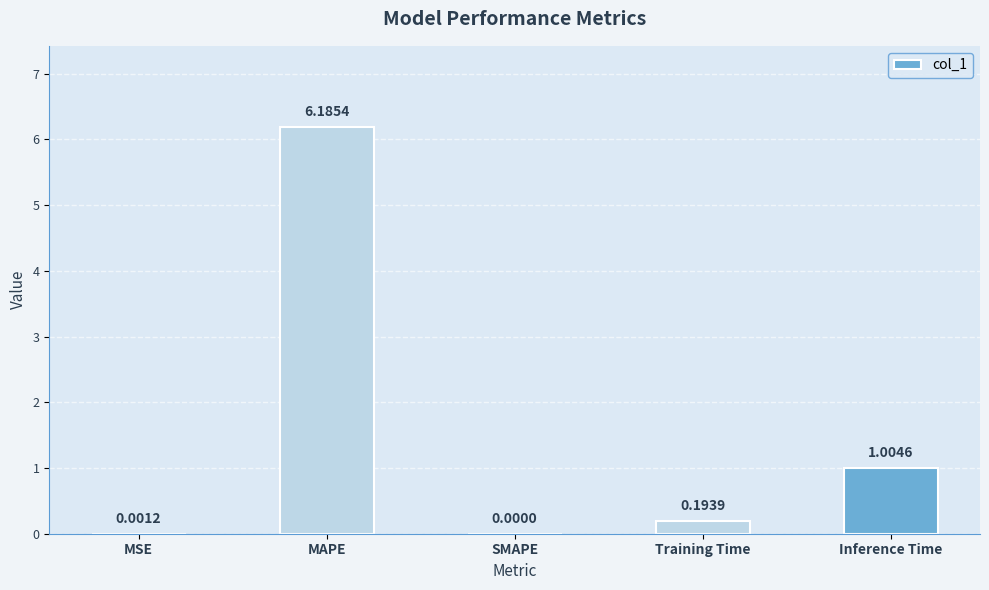

What is the change in value from MAPE to Inference Time?

-5.2